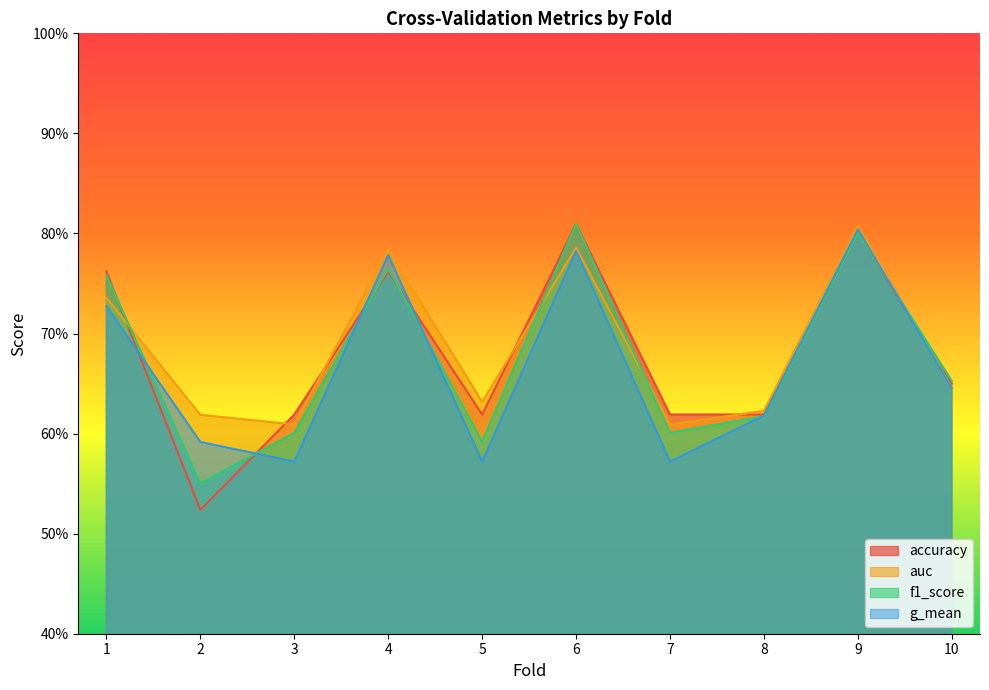

Which has a higher value, 9 or 10?

9